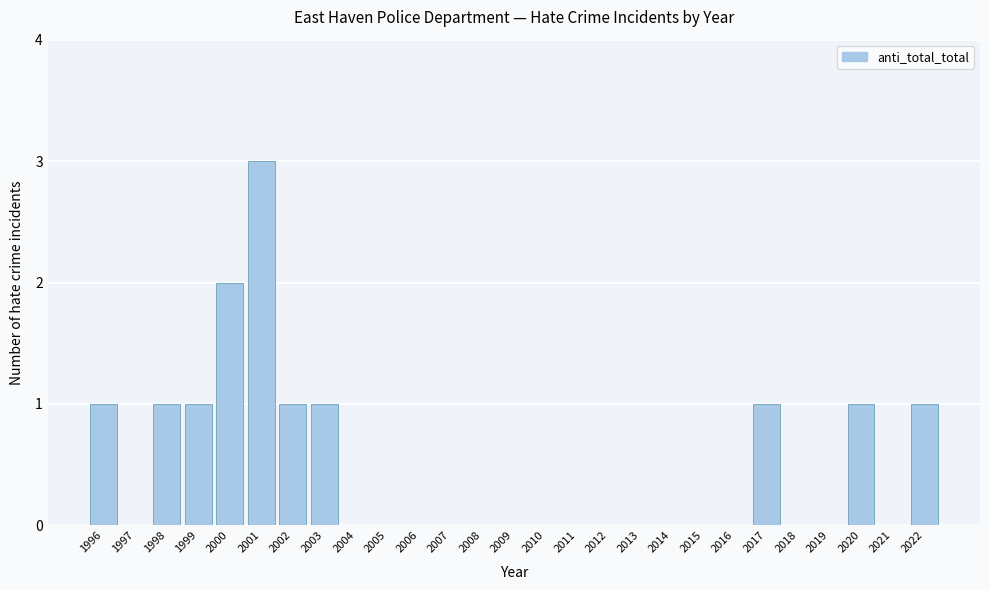

Reading left to right, what are all the values shown in this chart?

1996=1	1997=0	1998=1	1999=1	2000=2	2001=3	2002=1	2003=1	2004=0	2005=0	2006=0	2007=0	2008=0	2009=0	2010=0	2011=0	2012=0	2013=0	2014=0	2015=0	2016=0	2017=1	2018=0	2019=0	2020=1	2021=0	2022=1